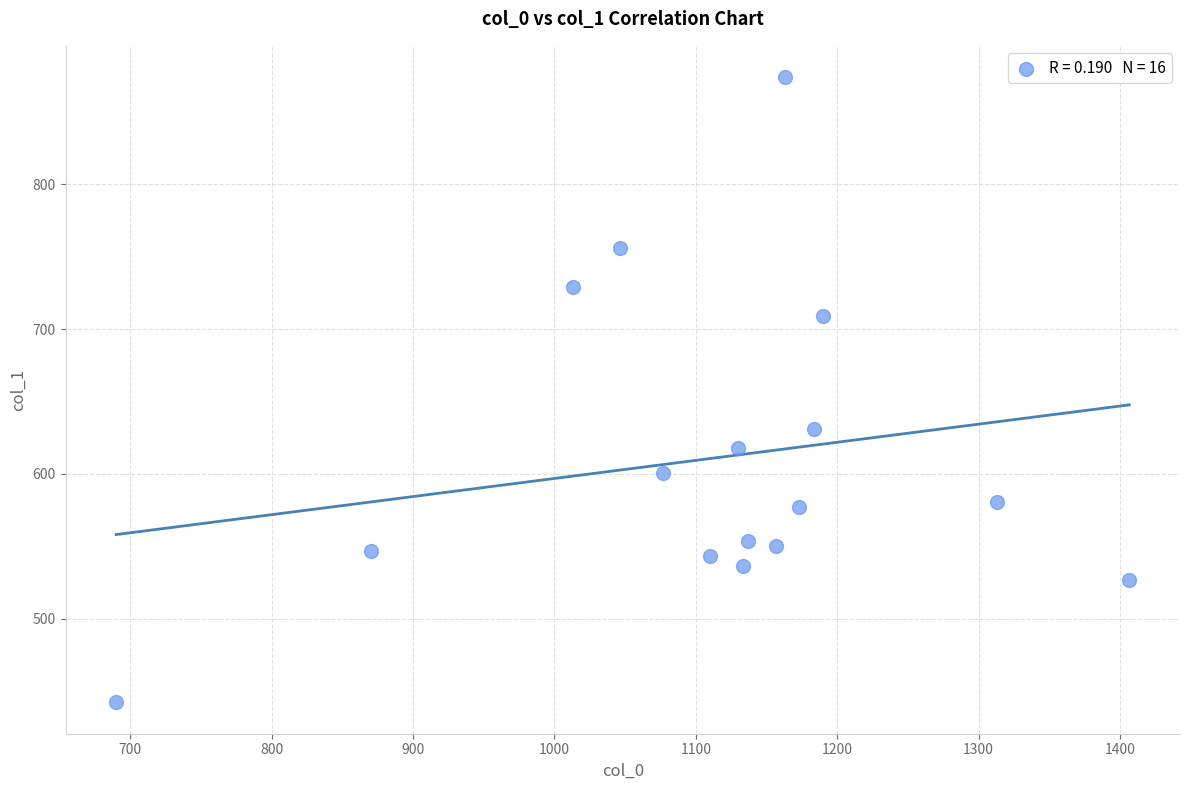

What is the range of Y values (max minus min)?

432.0